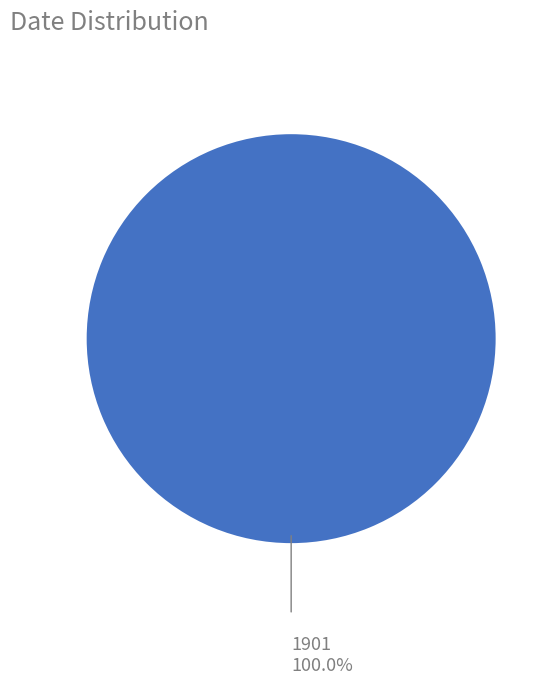

Is there a majority slice in this chart?

Yes